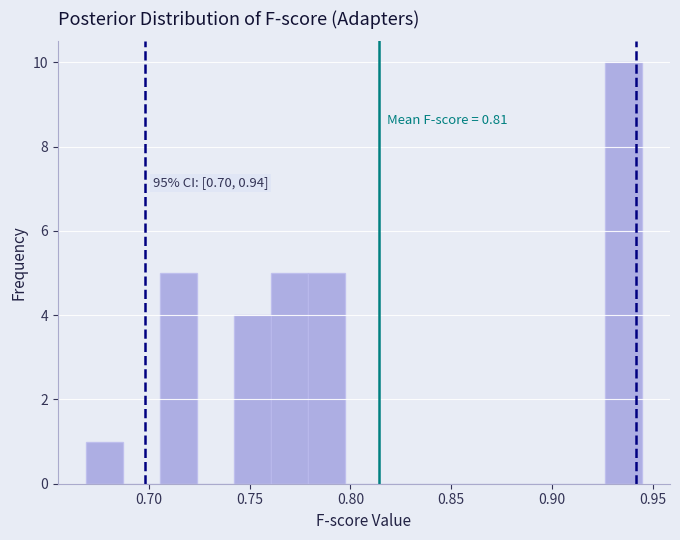

Around what value on the x-axis is the tallest bar? Give the approximate position of its centre, as read against the axis.

0.935